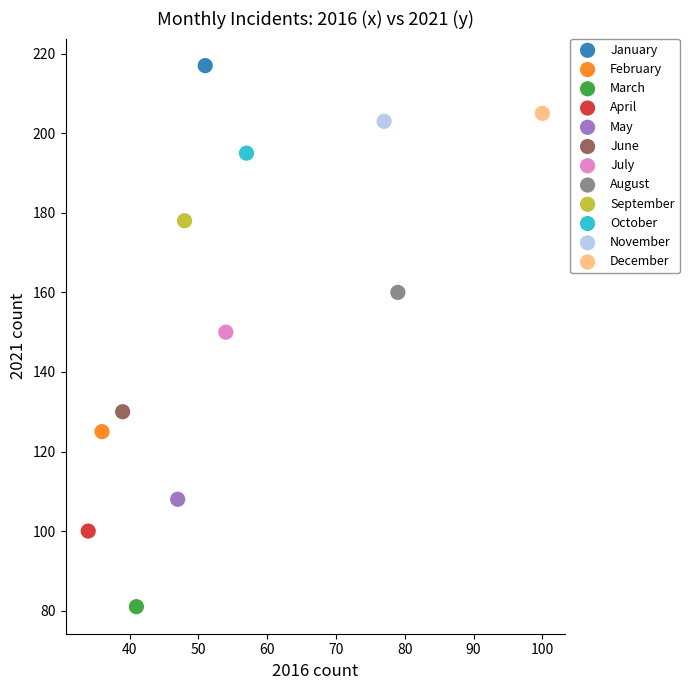

Which series contains the lowest Y value?

March